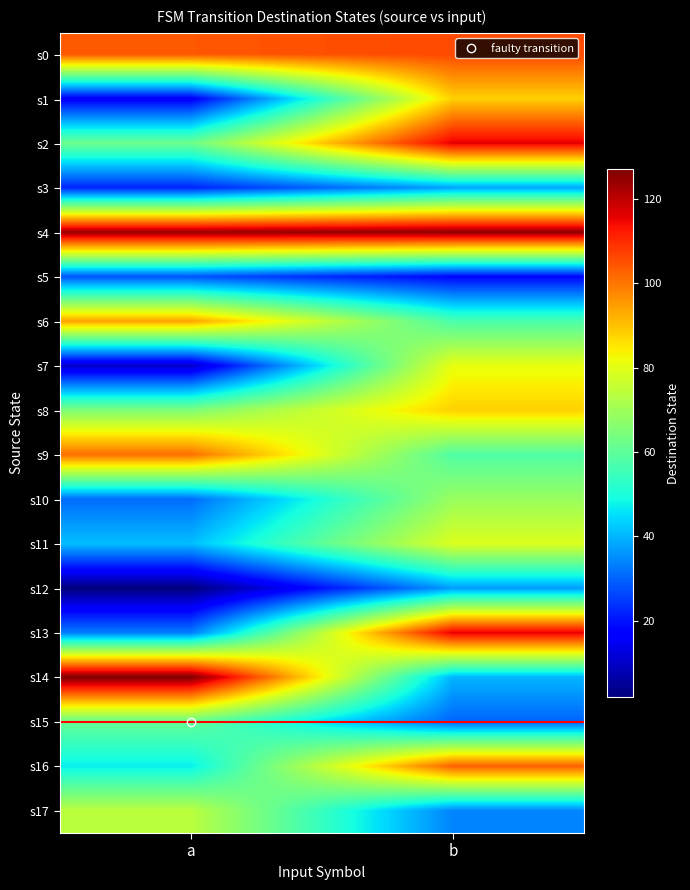

Reading left to right, what are all the values shown in this chart?

s0: a=104	b=106
s1: a=16	b=88
s2: a=62	b=116
s3: a=22	b=38
s4: a=124	b=125
s5: a=28	b=18
s6: a=94	b=57
s7: a=10	b=81
s8: a=65	b=88
s9: a=101	b=58
s10: a=31	b=69
s11: a=41	b=79
s12: a=2	b=37
s13: a=33	b=116
s14: a=127	b=40
s15: a=61	b=30
s16: a=47	b=103
s17: a=74	b=34